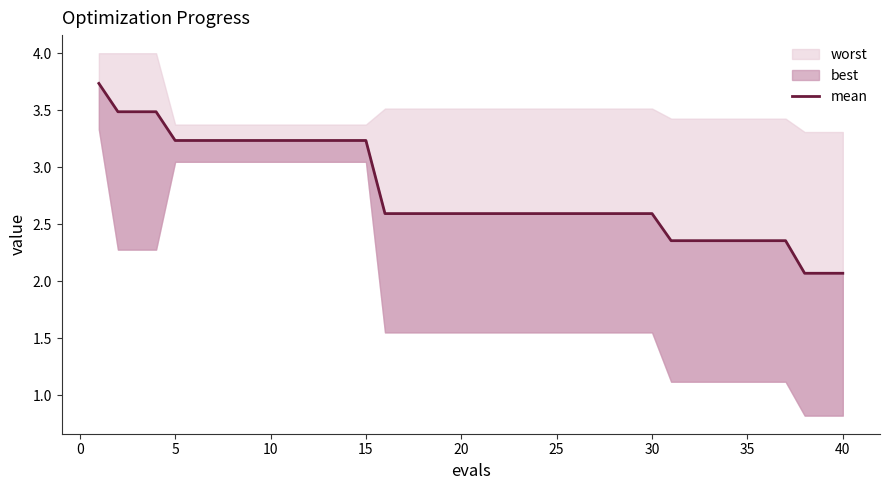

How many data points does each series have?

40